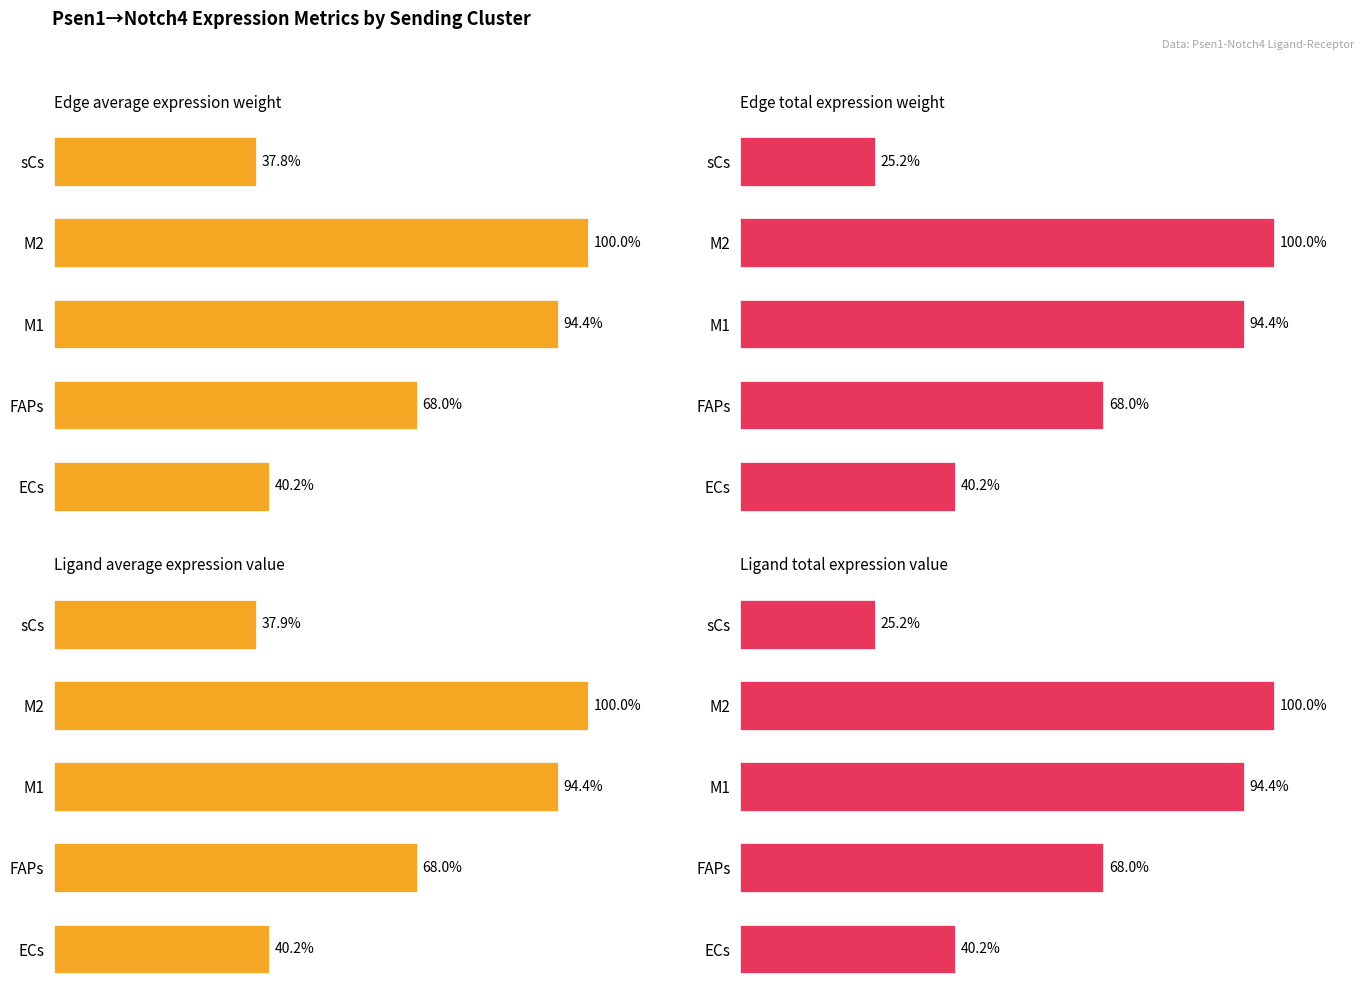

What are all the series names shown in the legend?

Edge average expression weight, Edge total expression weight, Ligand average expression value, Ligand total expression value